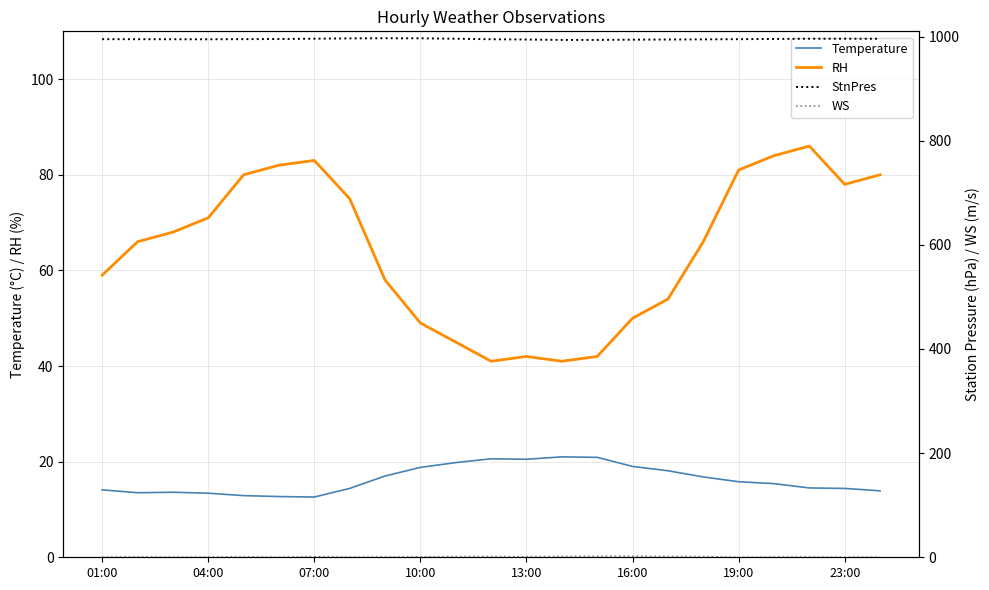

Which series has the largest range (max minus min)?

RH